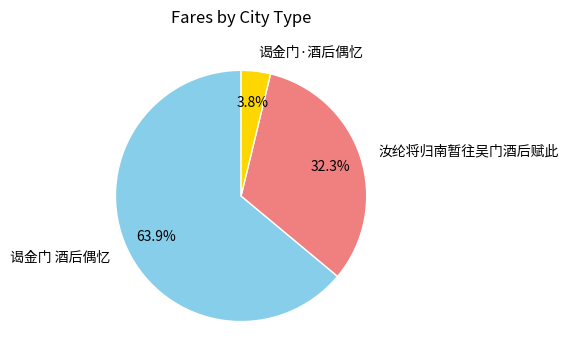

To the nearest percent, what portion does 汝纶将归南暂往吴门酒后赋此 represent?

32%